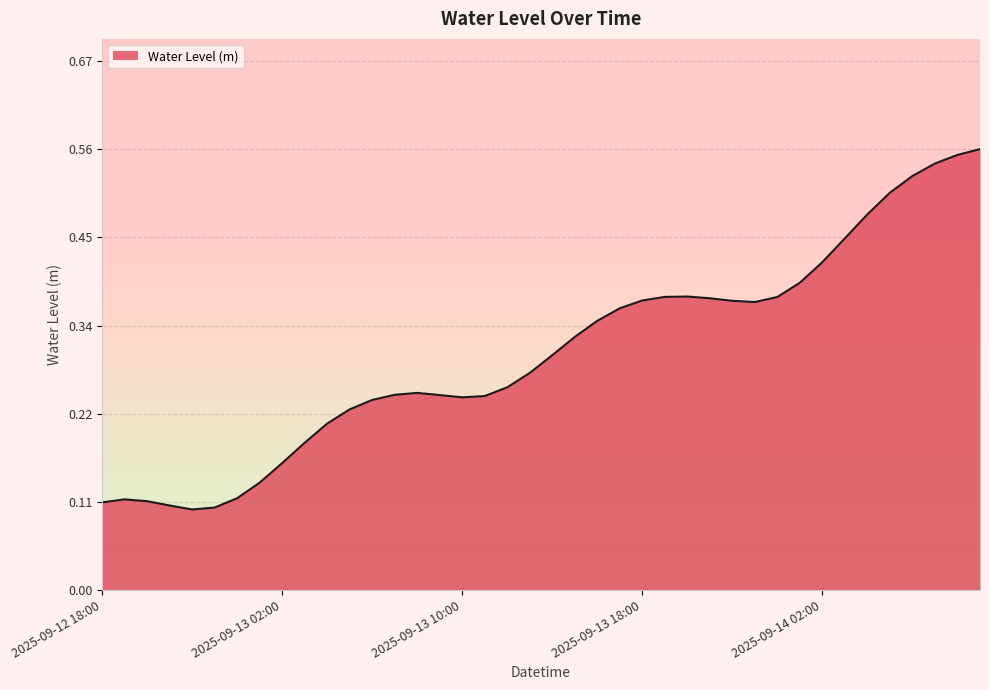

True or false: the data shows 0.1 at 2025-09-13 16:00.

False